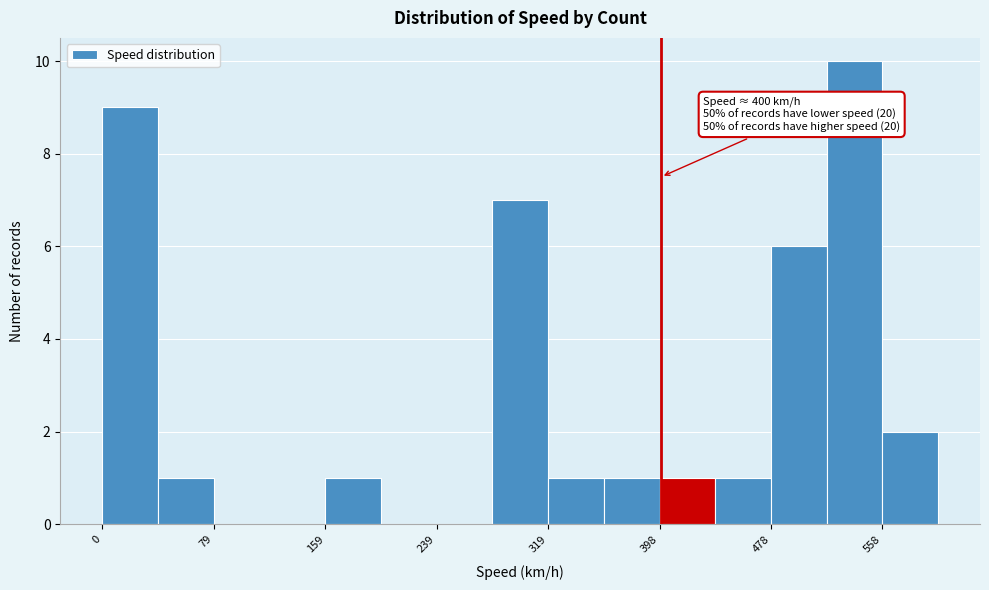

Read against the x-axis, roughly where is the centre of the tallest bar?

540